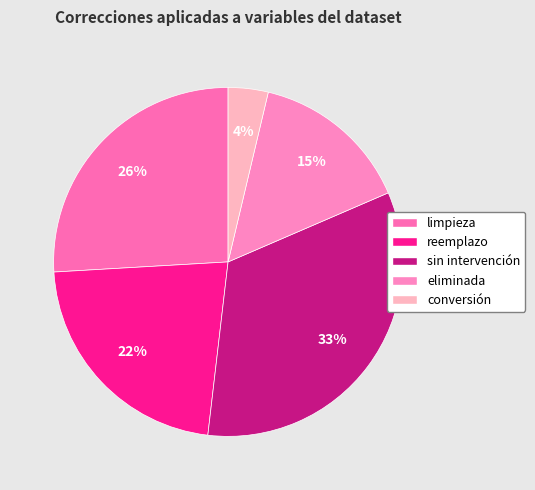

Does limpieza account for over 50% of the chart?

No